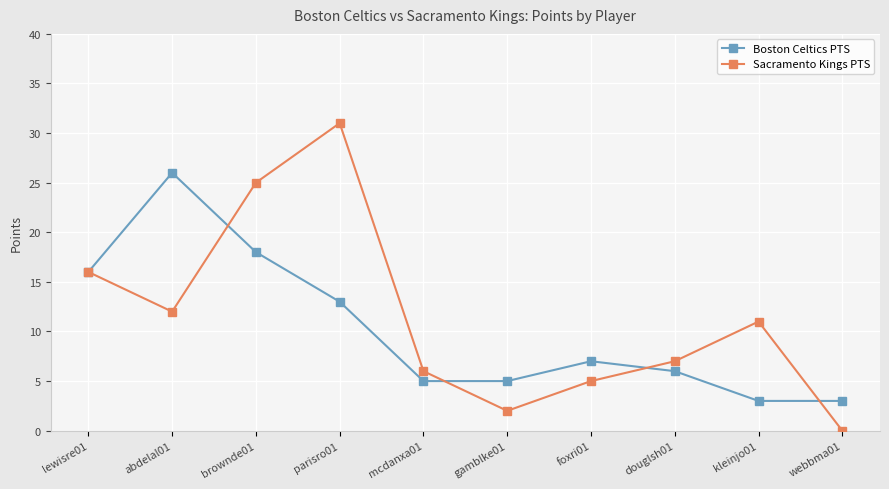

What is the difference between the maximum and second lowest values in the Boston Celtics PTS series?

23